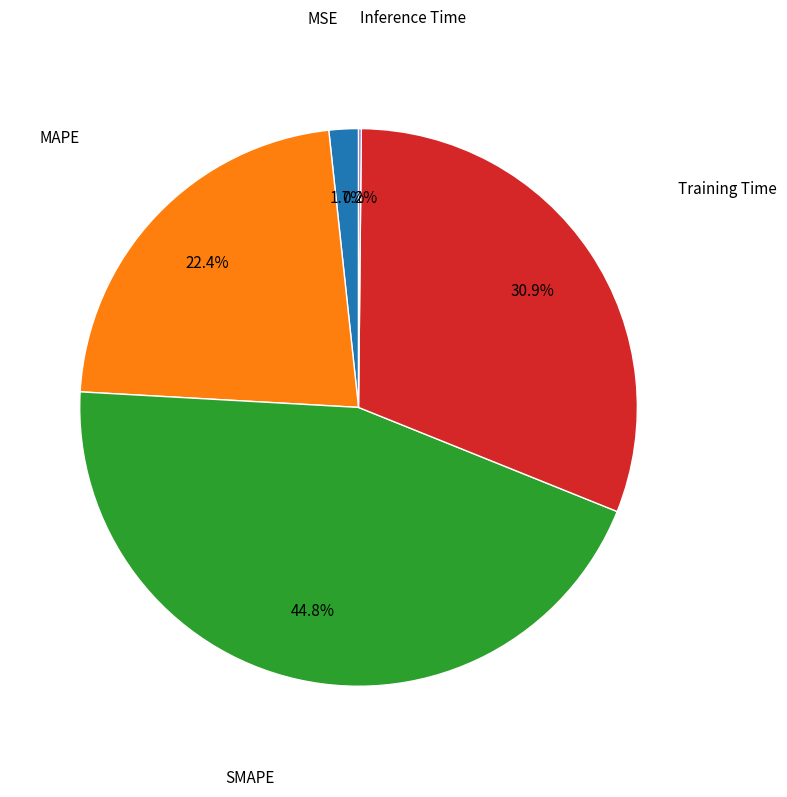

Is there a majority slice in this chart?

No